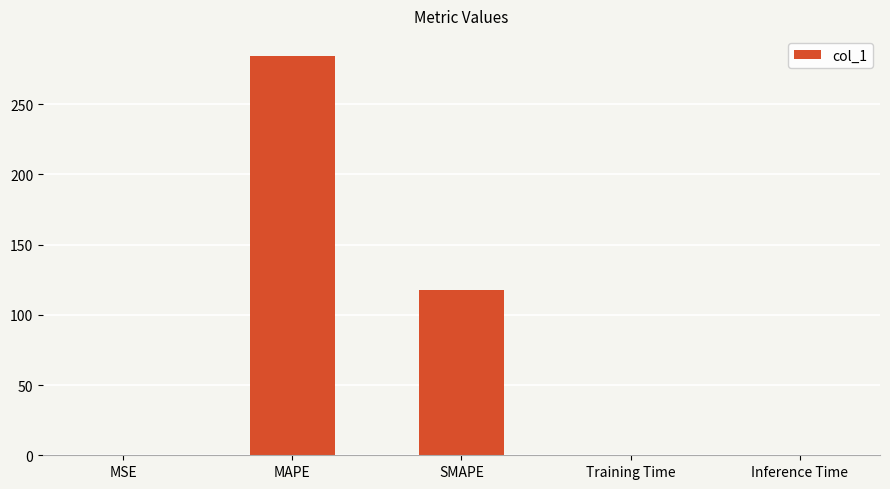

What is the approximate value at MAPE?

284.4